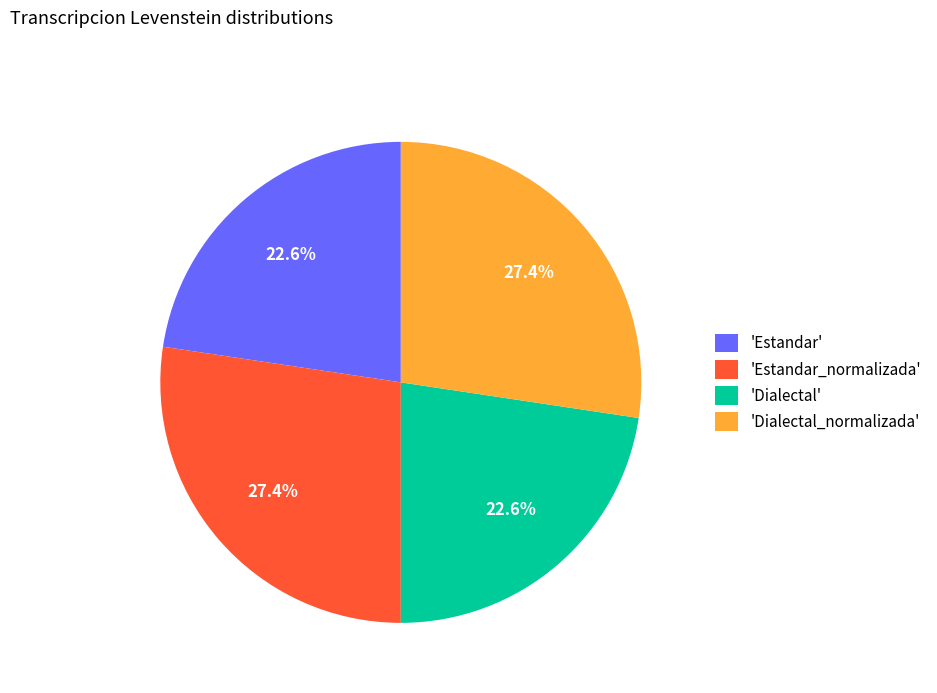

Does 'Dialectal_normalizada' account for over 50% of the chart?

No